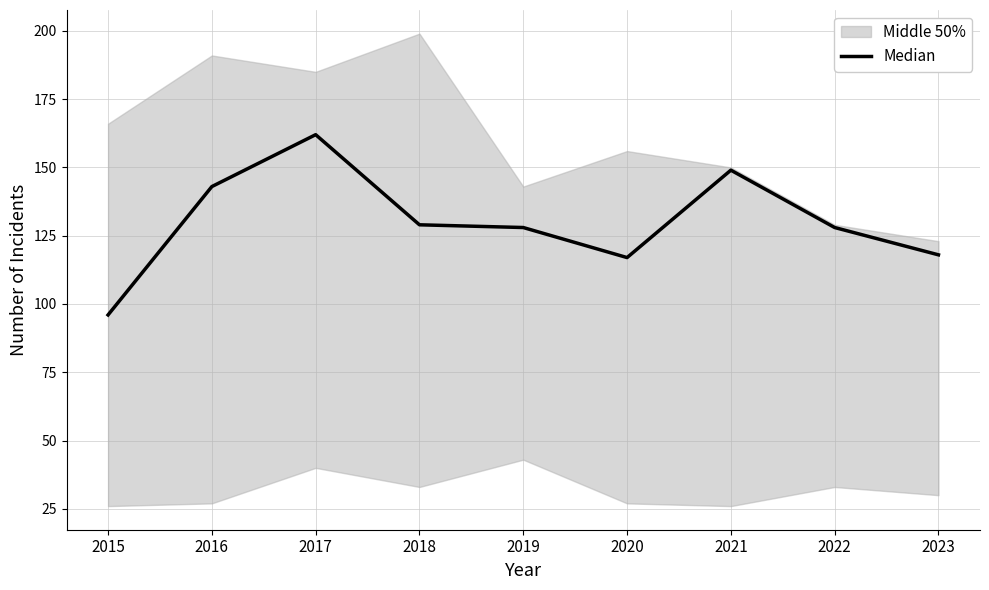

Which has a higher value, 2021 or 2018?

2021